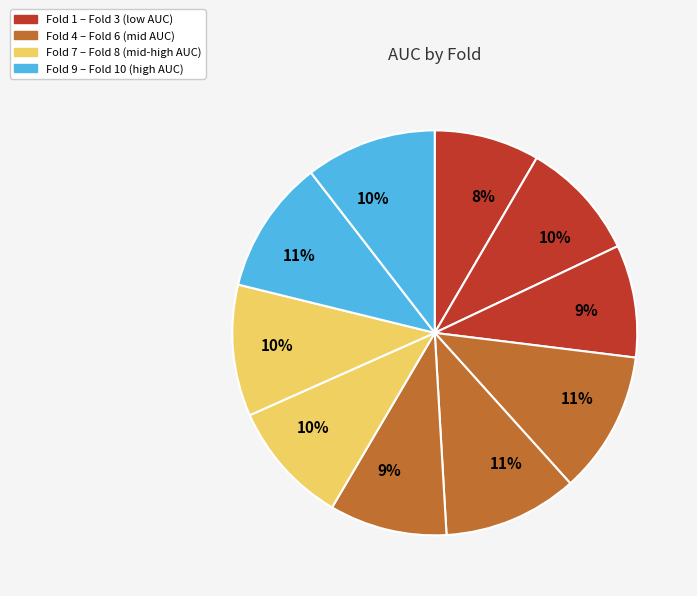

Rank the categories by value from lowest to highest.

1, 3, 6, 2, 7, 10, 8, 9, 5, 4